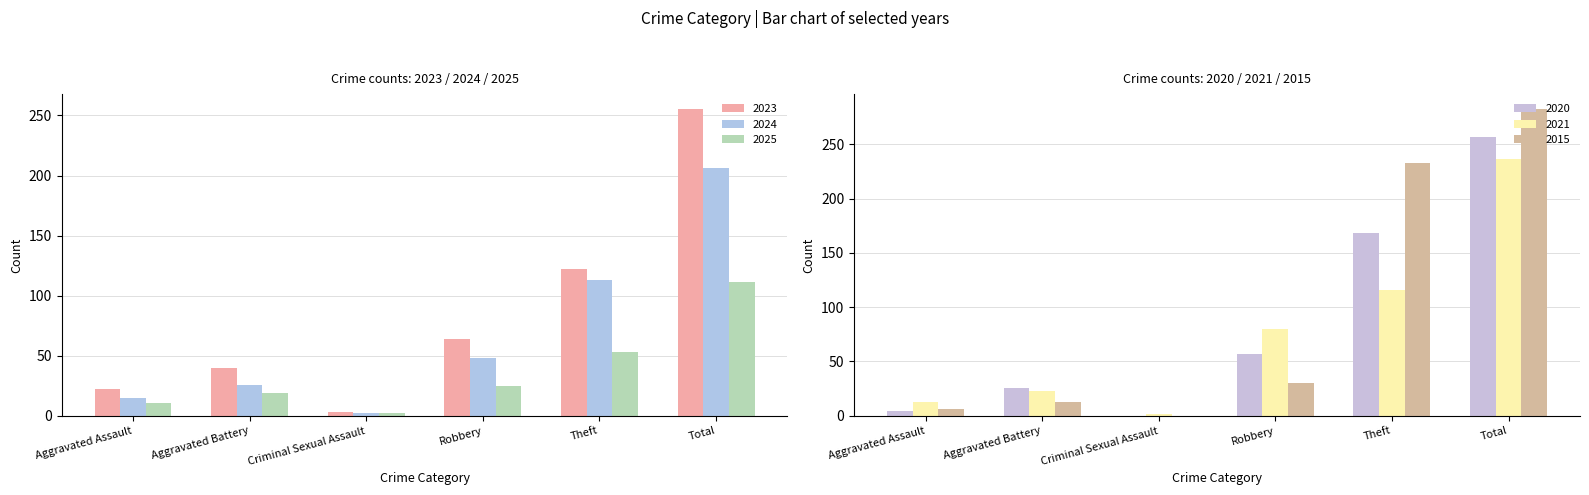

At how many categories does at least one series exceed 159?

2